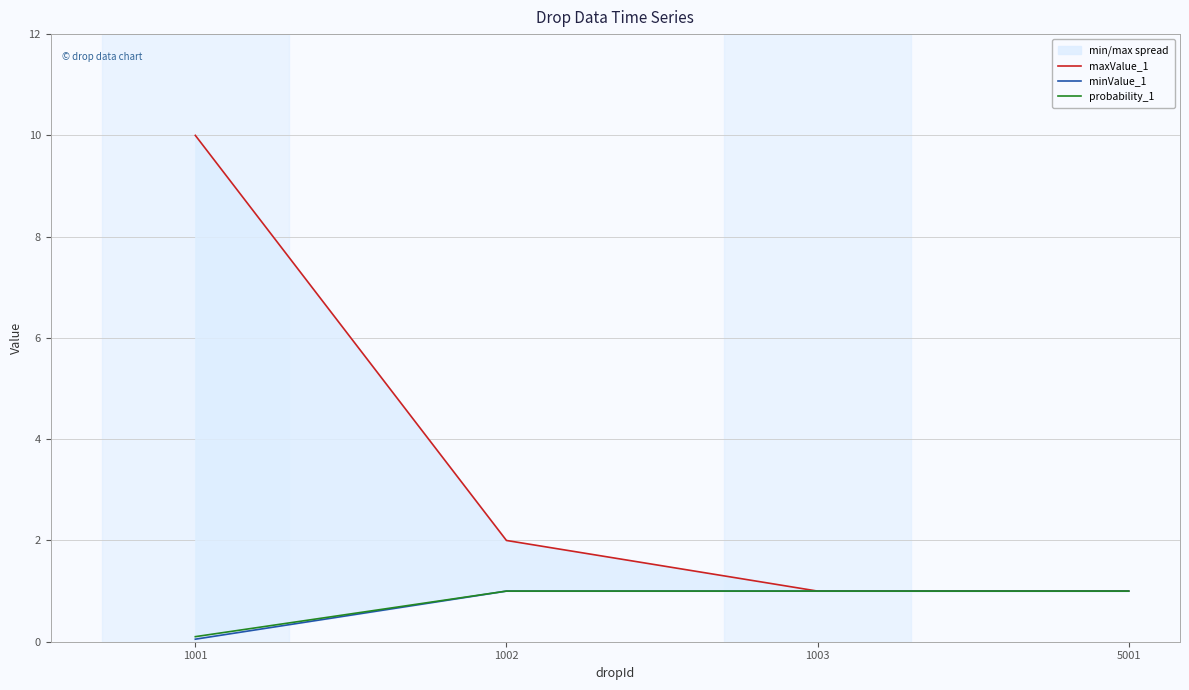

At how many categories does at least one series exceed 6?

1